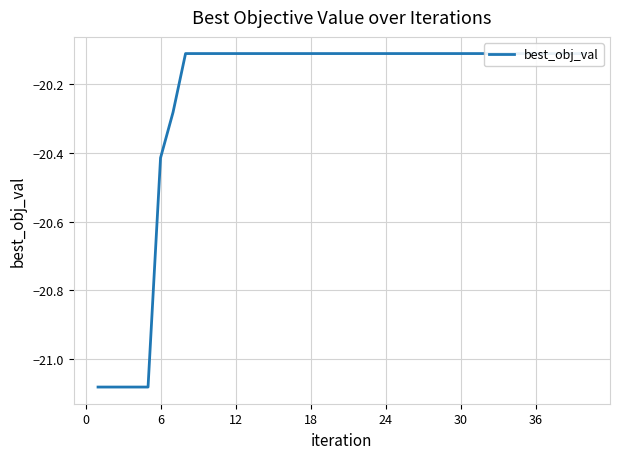

True or false: the data has more than 2 interior local peaks.

False